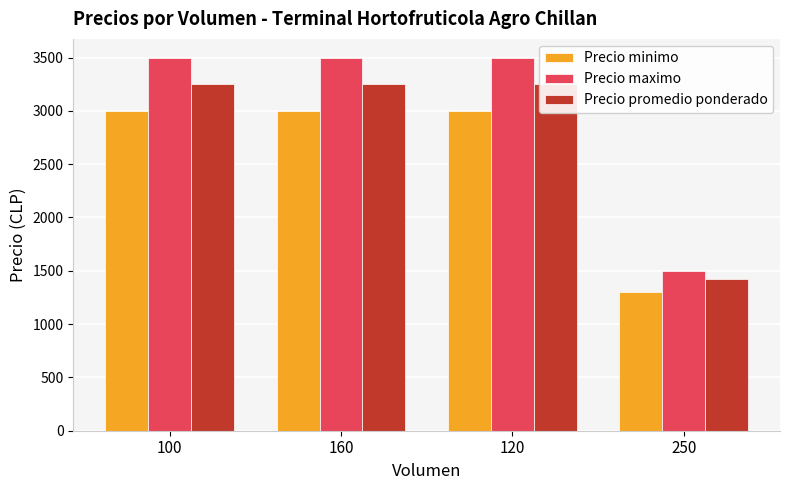

What position from the left is 120?

3